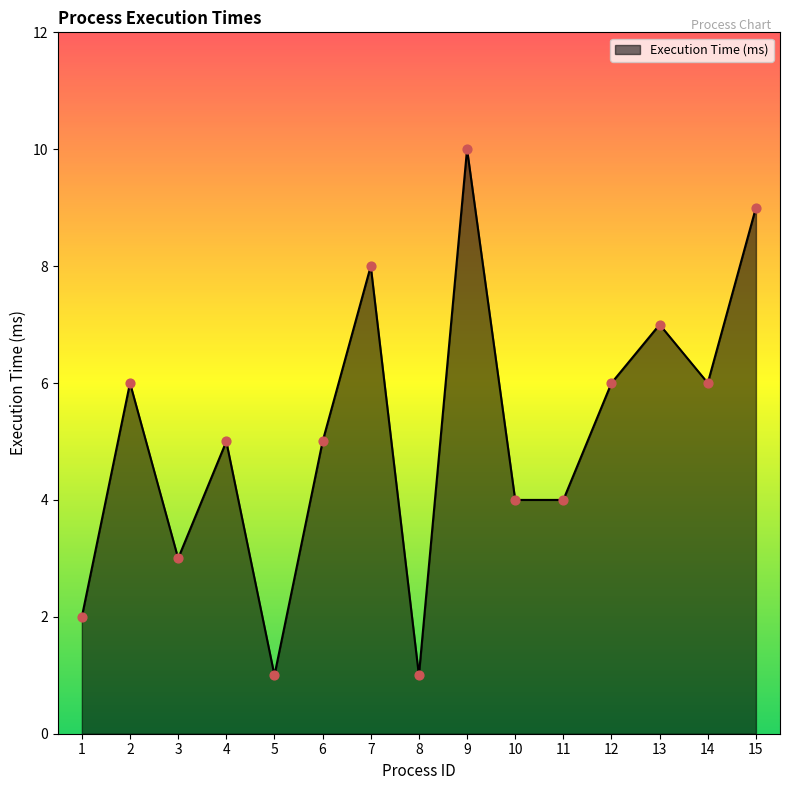

What is the change in value from 4 to 12?

+1